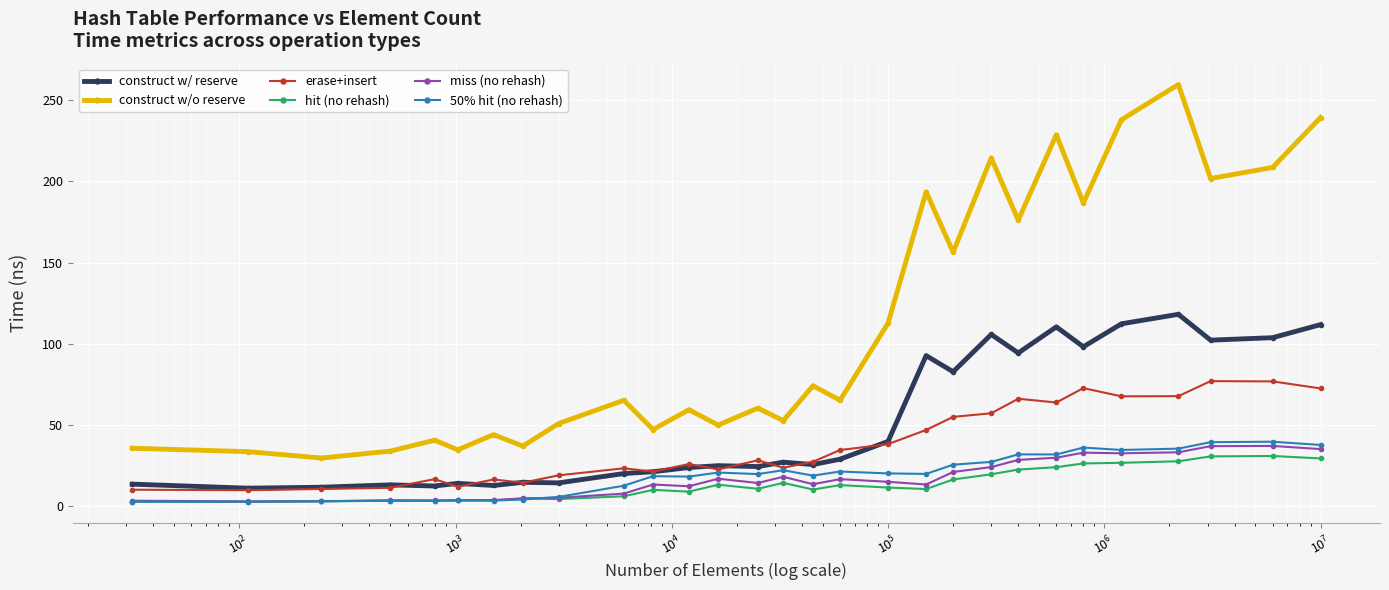

What is the value of the 50% hit (no rehash) point at the 21st from the left?

27.2